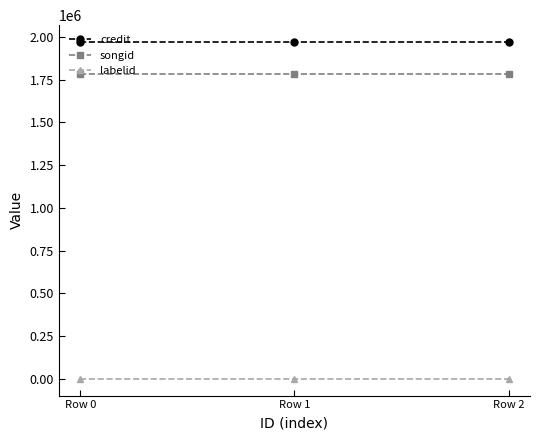

What is the maximum value for songid?

1782399